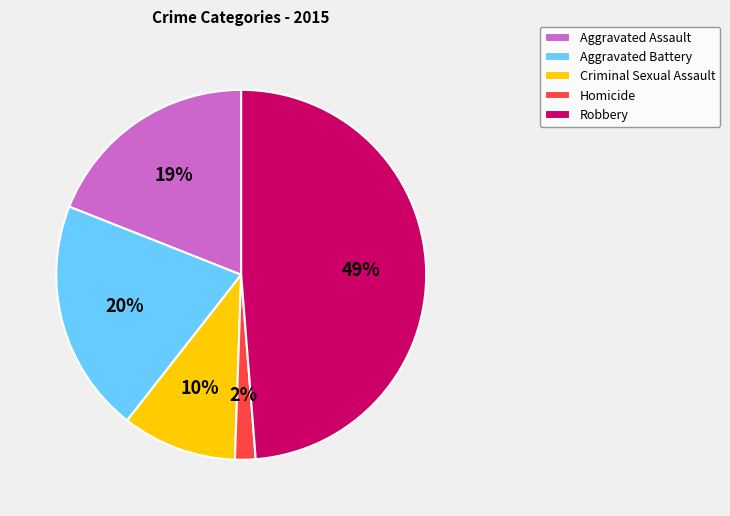

Is the sum of Criminal Sexual Assault and Homicide greater than half?

No